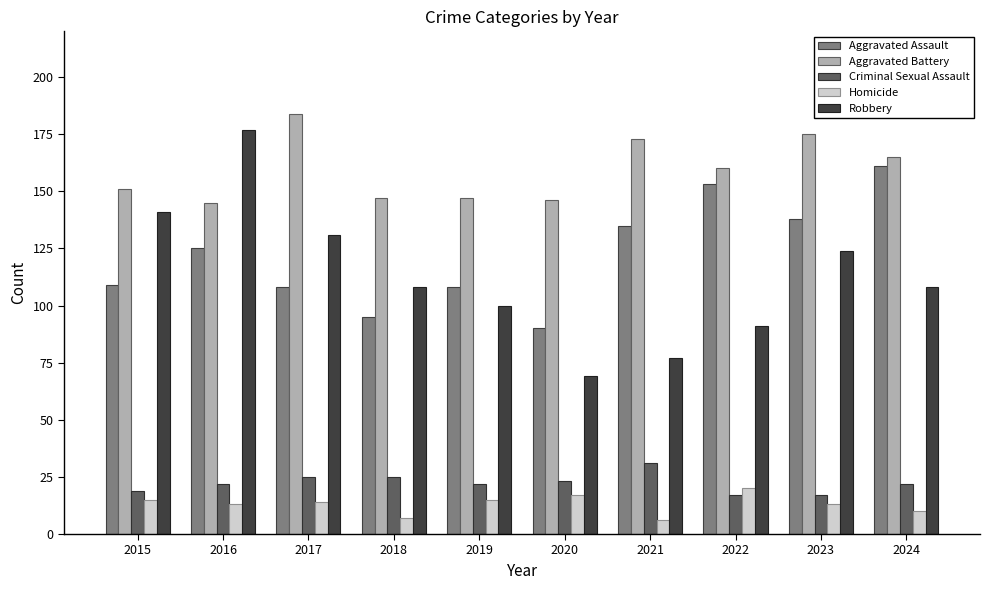

What is the sum of the Homicide values at 2020 and 2016?

30